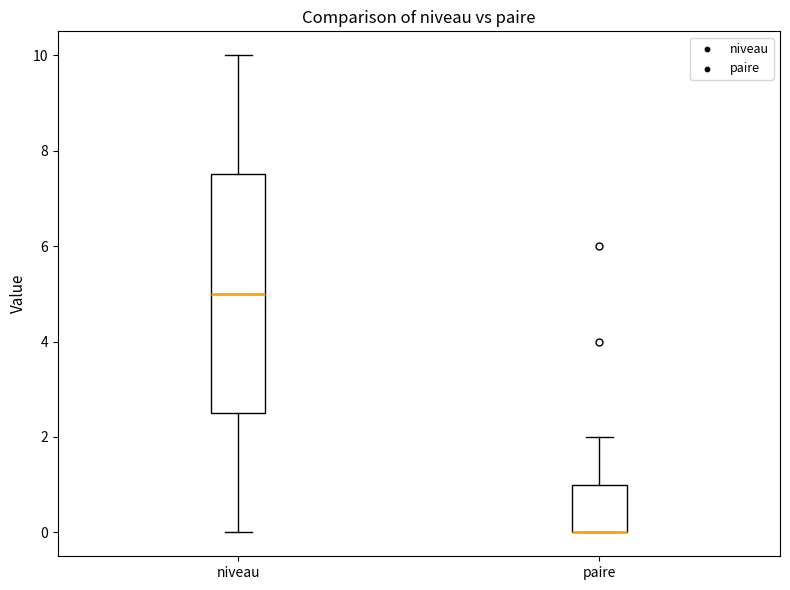

Comparing the boxes themselves (not the whiskers), which one is the tallest?

niveau